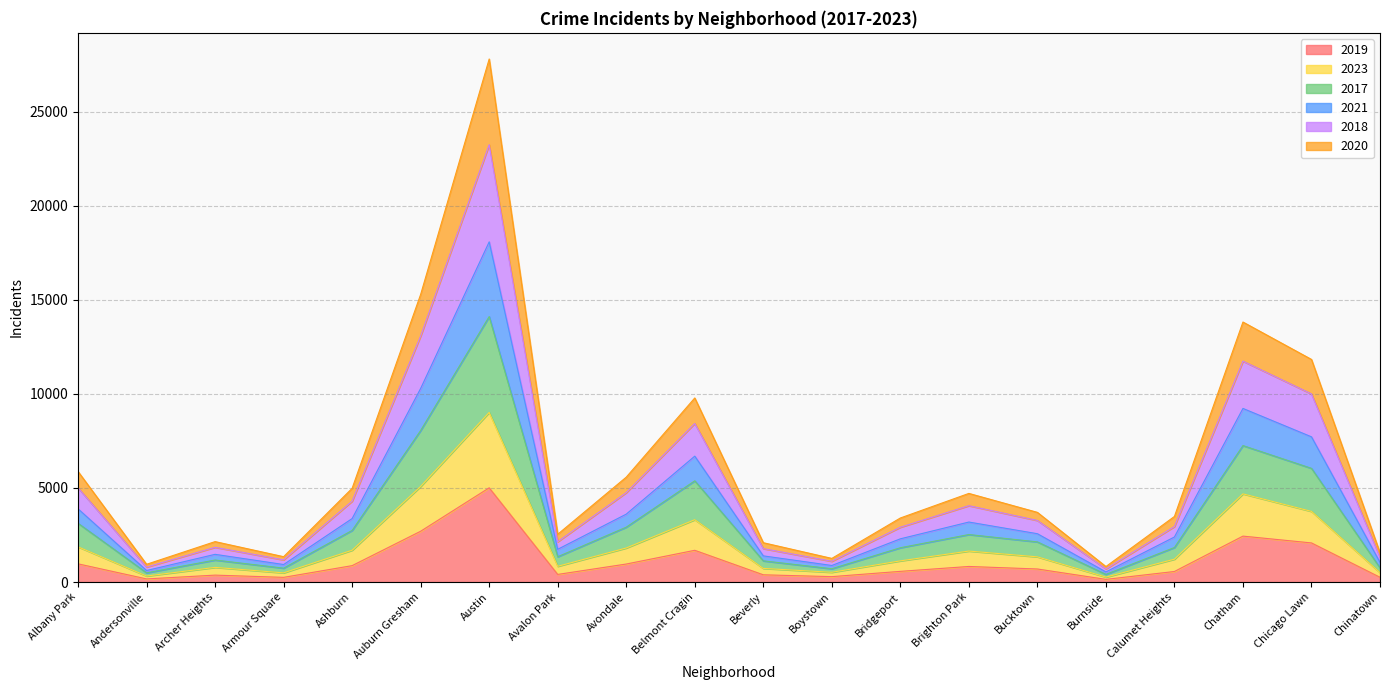

At which label does 2019 reach its peak?

Austin